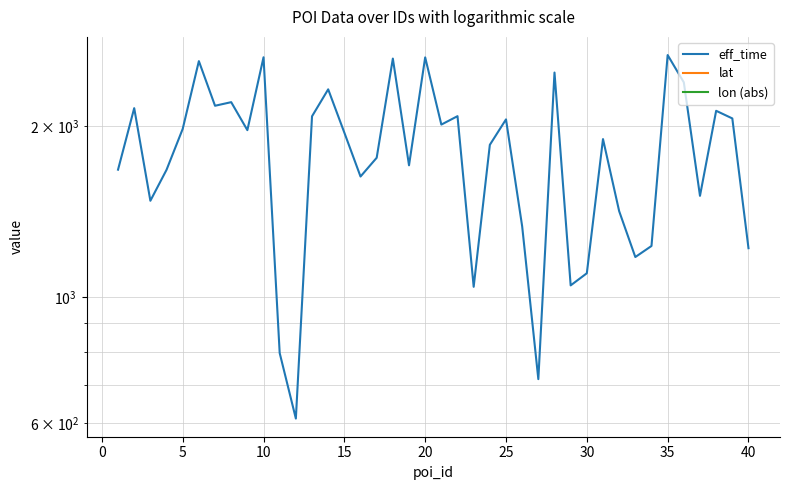

What is the difference between the lat values at 34 and −5?

0.1